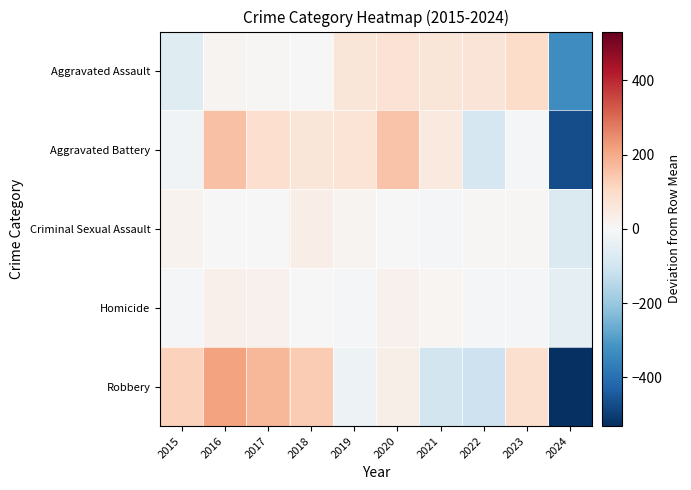

Reading left to right, transcribe all the data shown in this chart.

Aggravated Assault: 2015=-66.0	2016=13.0	2017=7.0	2018=3.0	2019=63.0	2020=77.0	2021=63.0	2022=69.0	2023=99.0	2024=-328.0
Aggravated Battery: 2015=-20.0	2016=156.0	2017=88.0	2018=65.0	2019=73.0	2020=151.0	2021=52.0	2022=-89.0	2023=-6.0	2024=-470.0
Criminal Sexual Assault: 2015=17.0	2016=-1.0	2017=3.0	2018=35.0	2019=14.0	2020=1.0	2021=-7.0	2022=5.0	2023=8.0	2024=-75.0
Homicide: 2015=-8.0	2016=29.0	2017=24.0	2018=-2.0	2019=-5.0	2020=23.0	2021=11.0	2022=-9.0	2023=-10.0	2024=-53.0
Robbery: 2015=121.6	2016=214.6	2017=175.6	2018=136.6	2019=-27.4	2020=32.6	2021=-98.4	2022=-109.4	2023=85.6	2024=-531.4